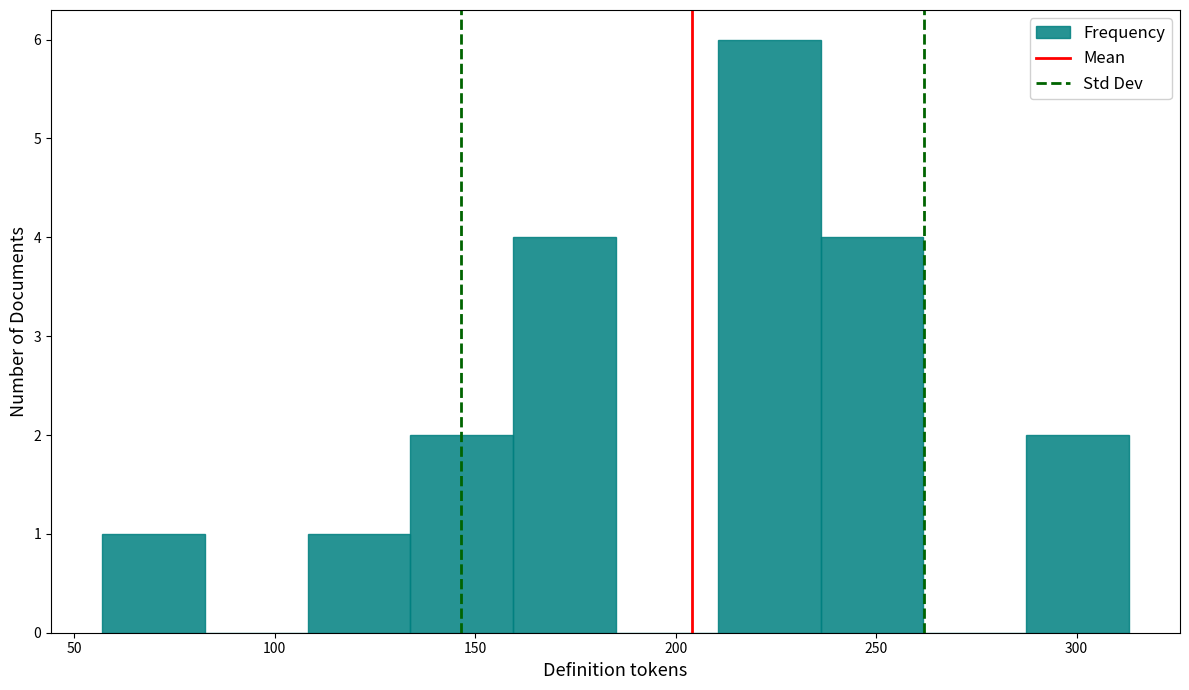

Reading left to right, list every bar in this chart as the range it spans on the x-axis followed by its height. Neither the bar edges nor the heights are printed on the chart, so give them approximately, as read against the axes.

55 to 85: 1
85 to 110: 0
110 to 135: 1
135 to 160: 2
160 to 185: 4
185 to 210: 0
210 to 235: 6
235 to 260: 4
260 to 285: 0
285 to 315: 2